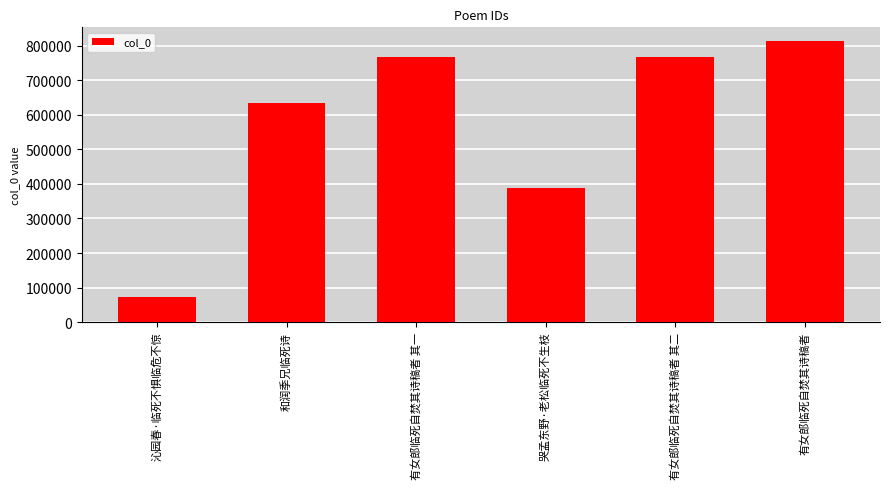

At which label is the value closest to 442274?

哭孟东野·老松临死不生枝